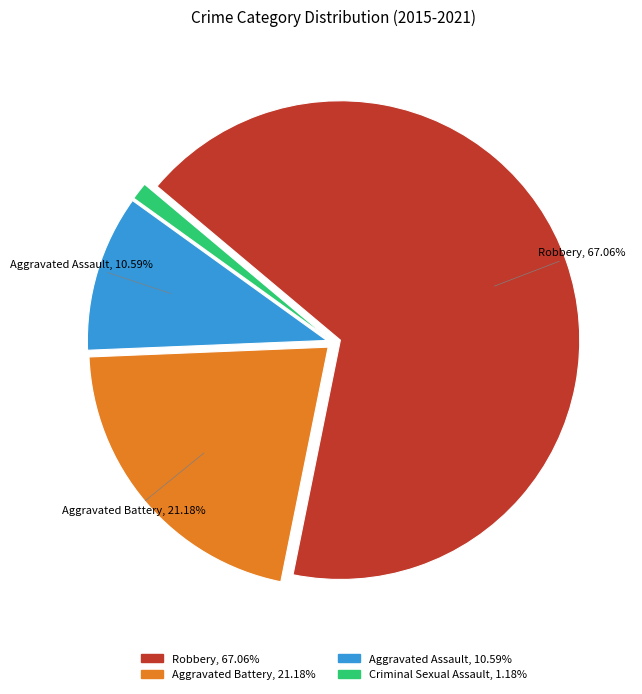

Is there any slice that represents more than half of the pie?

Yes